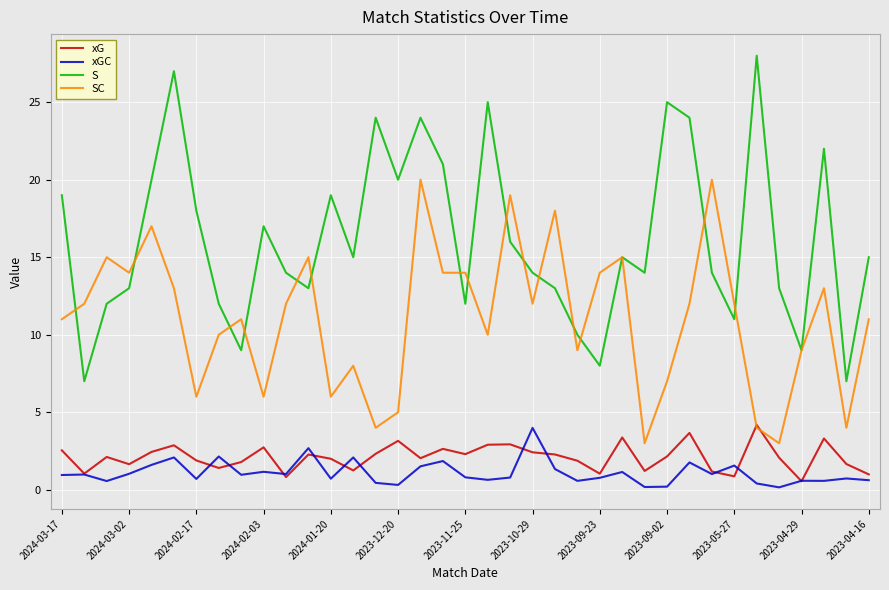

After their last crossing, which series has the higher values: xG or SC?

SC